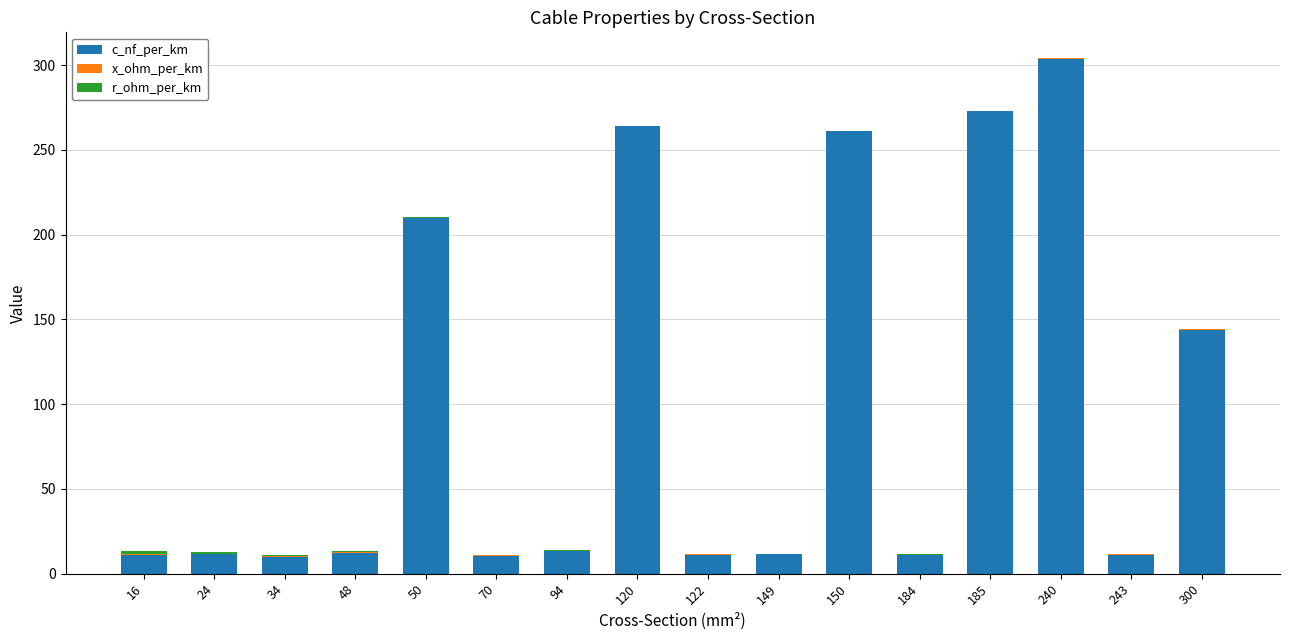

At which category is the sum across all series the highest?

240